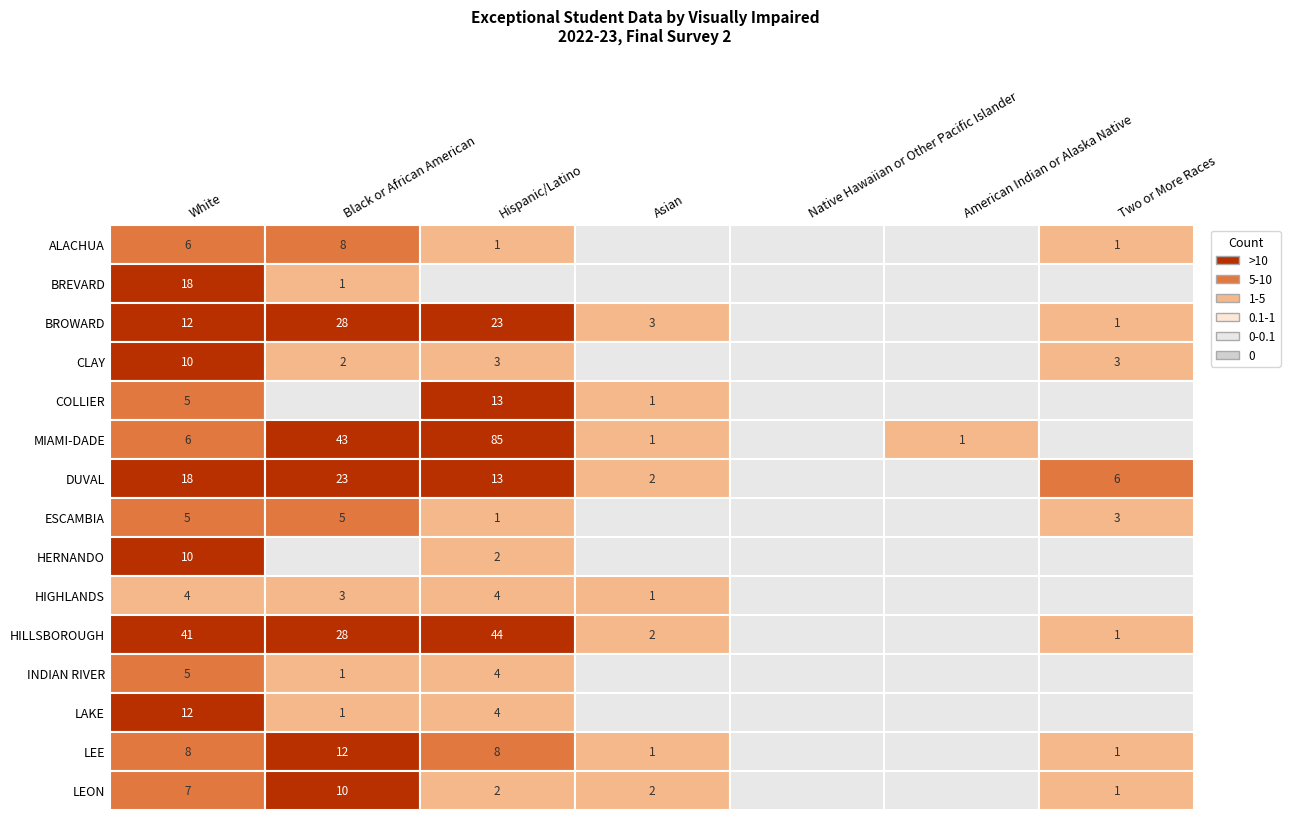

At how many categories does at least one series exceed 5?

4